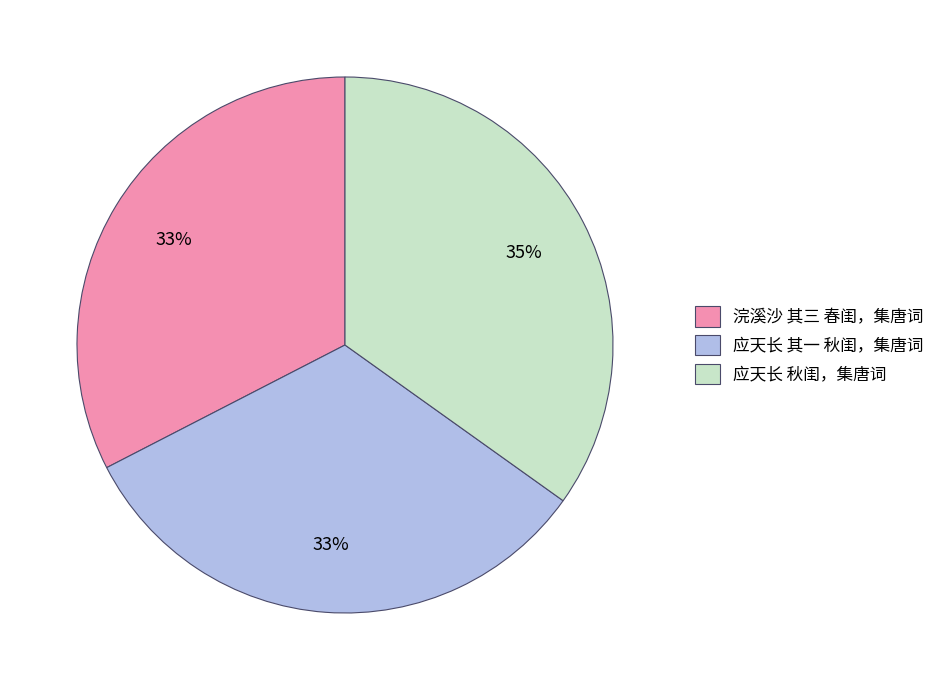

Which has a higher value, 浣溪沙 其三 春闺，集唐词 or 应天长 秋闺，集唐词?

应天长 秋闺，集唐词